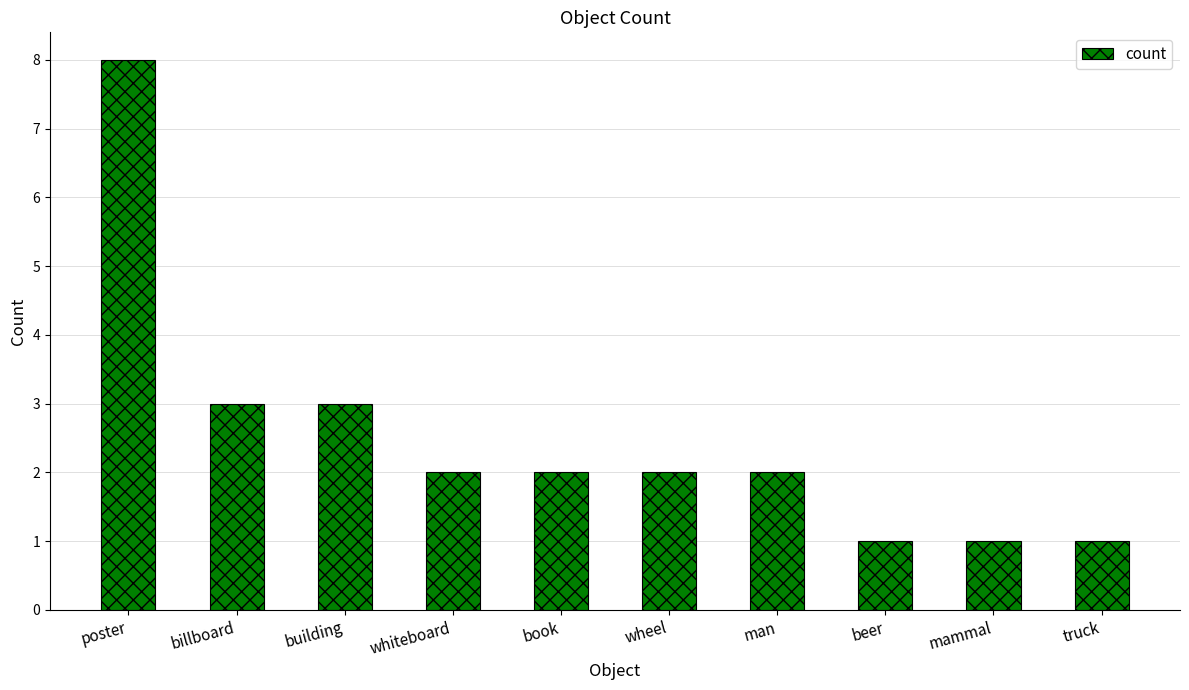

What is the difference between the maximum and minimum values?

7